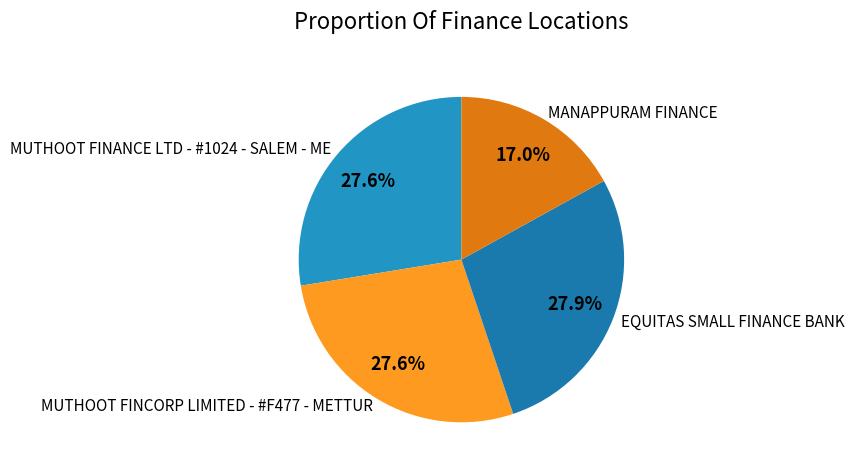

What percentage is the MUTHOOT FINANCE LTD - #1024 - SALEM - ME slice, to the nearest percent?

28%